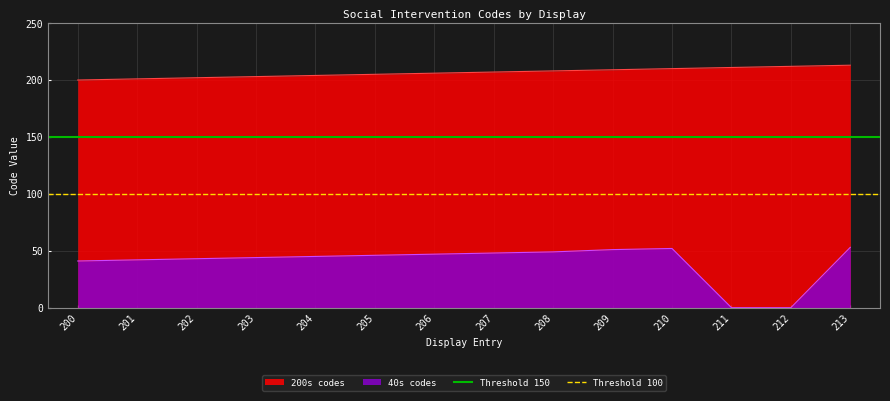

What value does the Threshold 150 series have at 200?

150